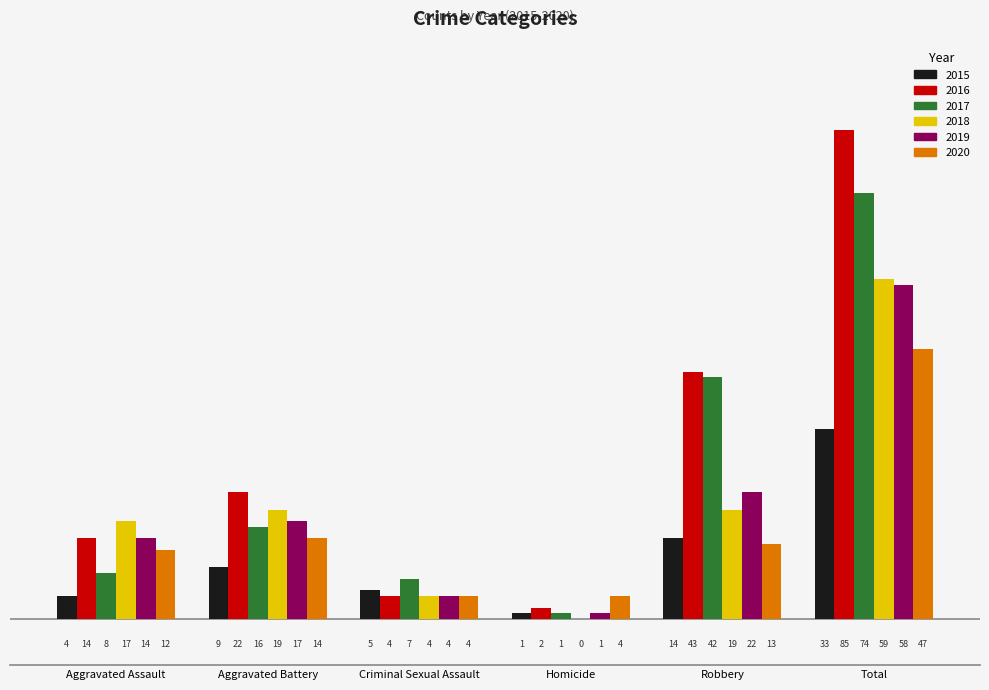

What is the maximum value for 2017?

74